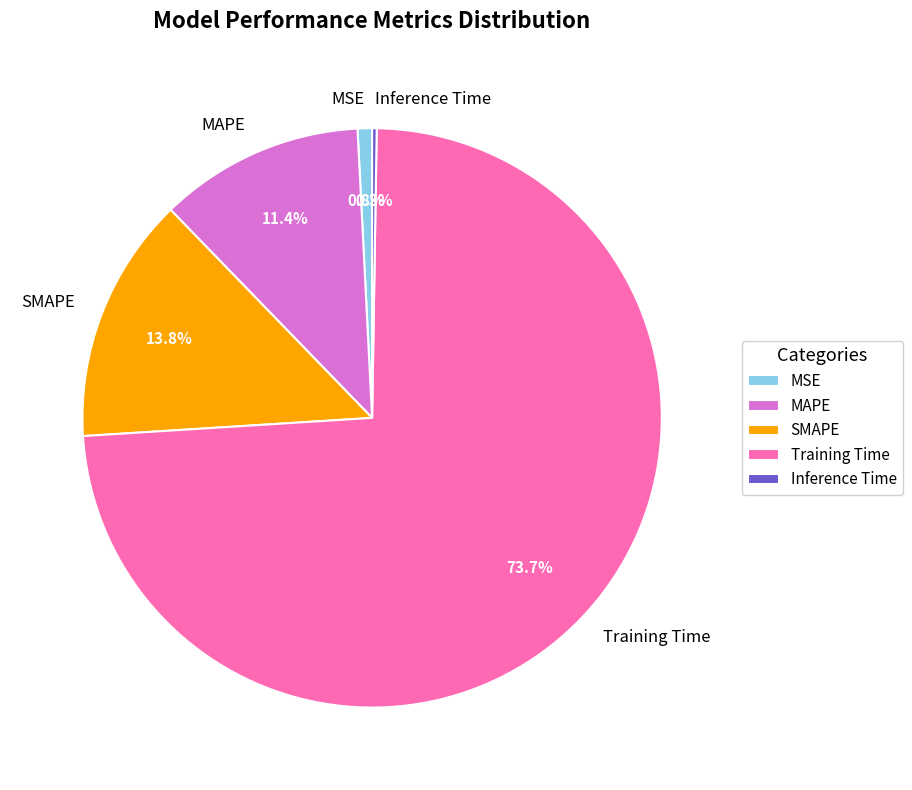

To the nearest percent, what portion does MSE represent?

1%